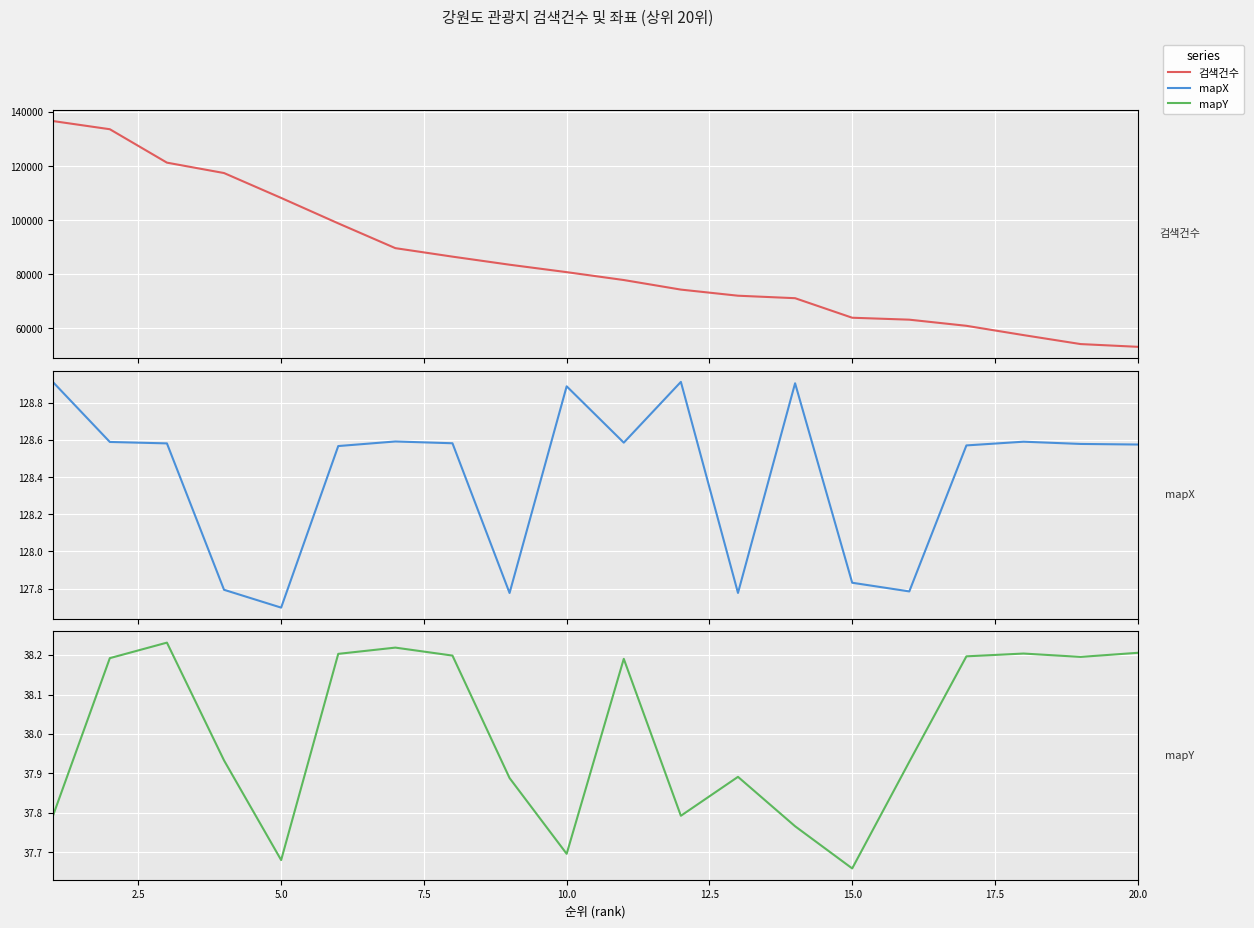

Which series changed the most between 7.5 and 10.0?

검색건수